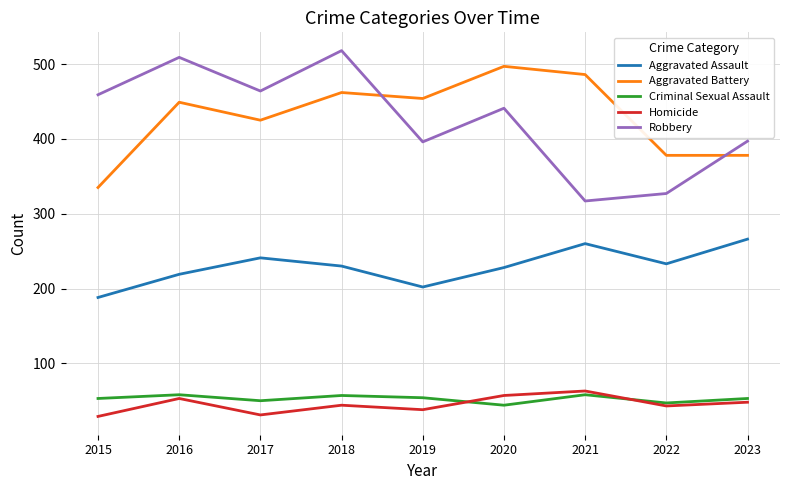

At which category does Criminal Sexual Assault reach its first local valley?

2017